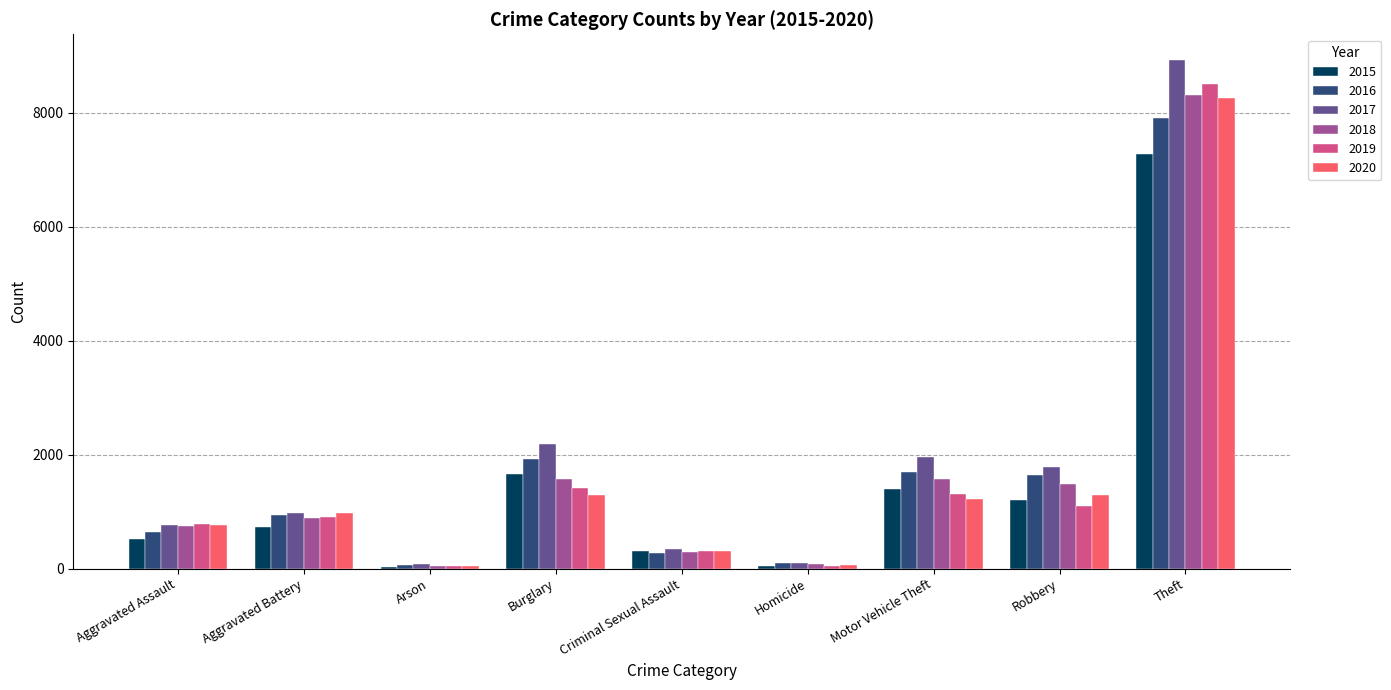

What is the difference between the maximum and minimum values in the 2019 series?

8454